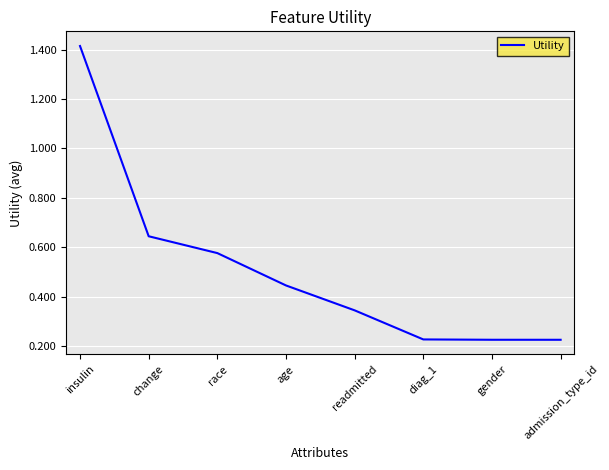

True or false: there are more than 2 points higher than both neighbors.

False